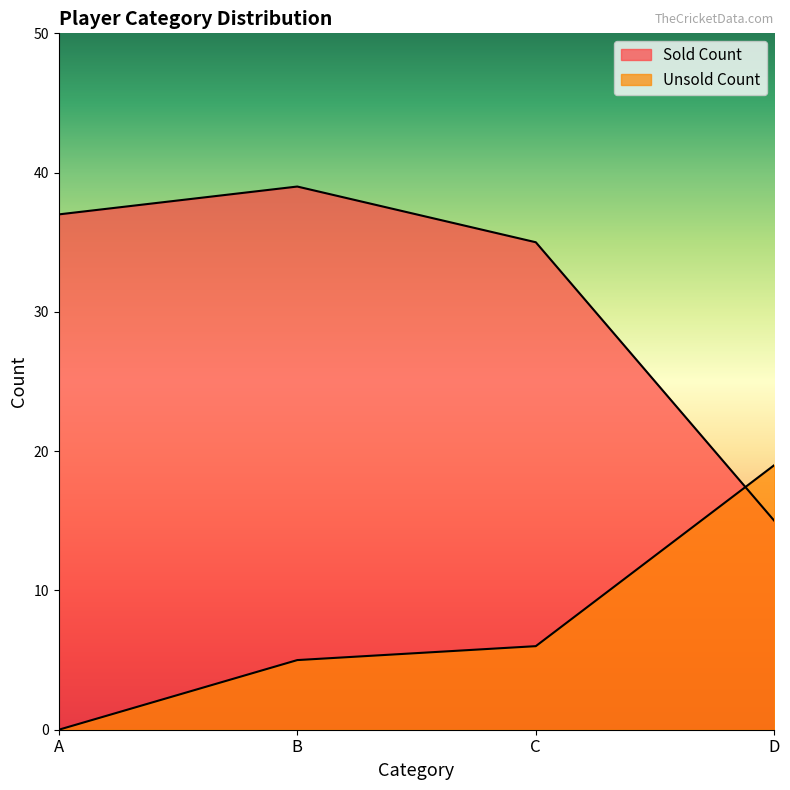

Rank the categories by Sold Count value from highest to lowest.

B, A, C, D